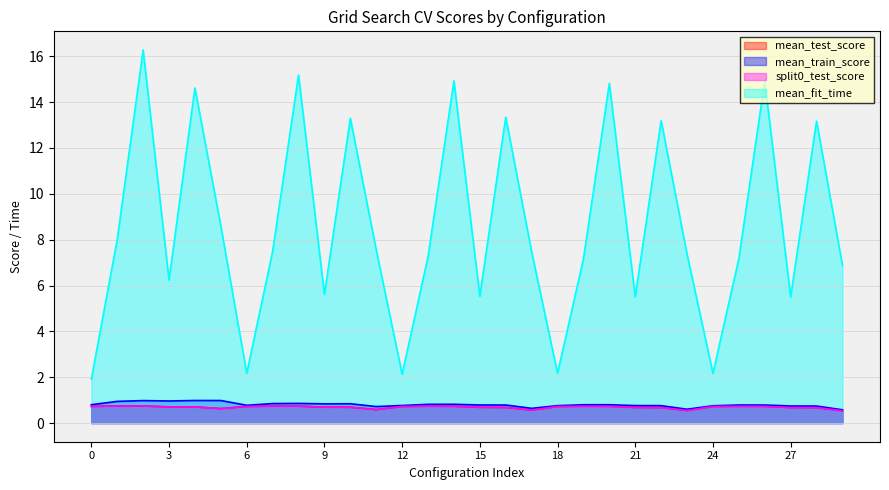

What is the difference between the highest and lowest values at 24?

1.4